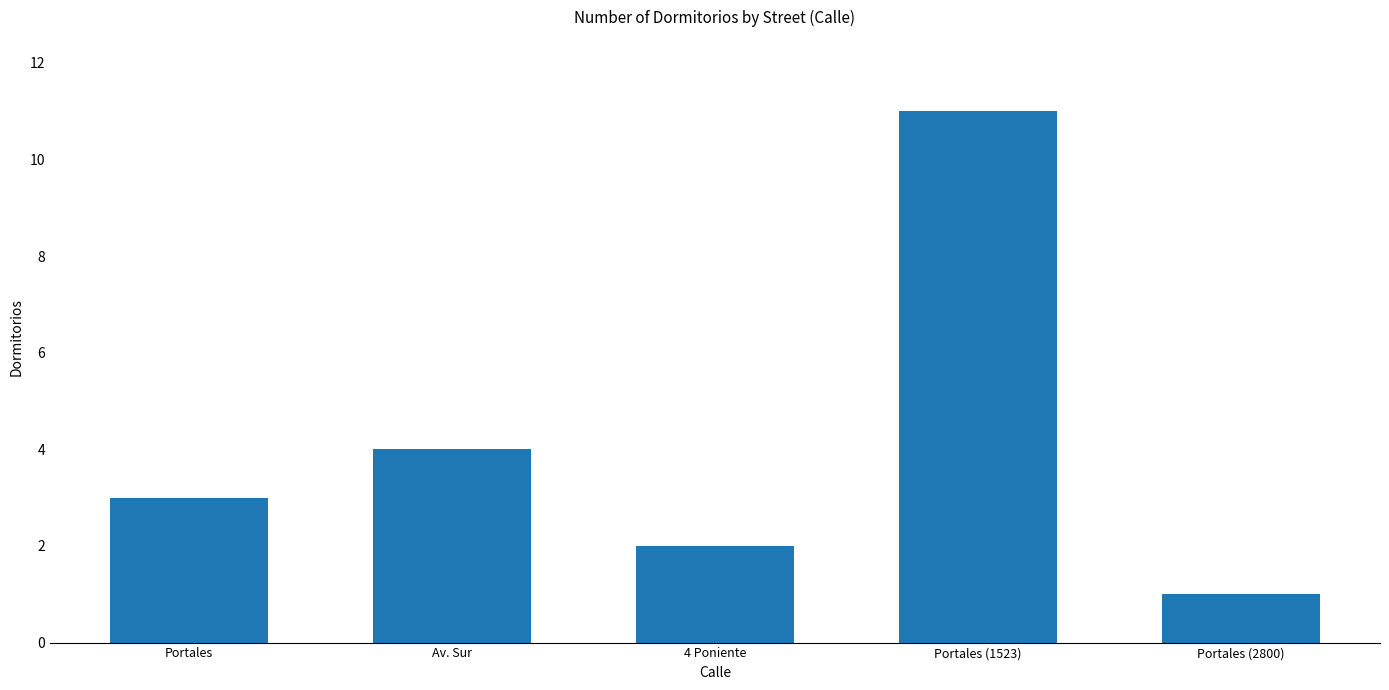

Reading left to right, list all the values displayed in this chart.

3	4	2	11	1